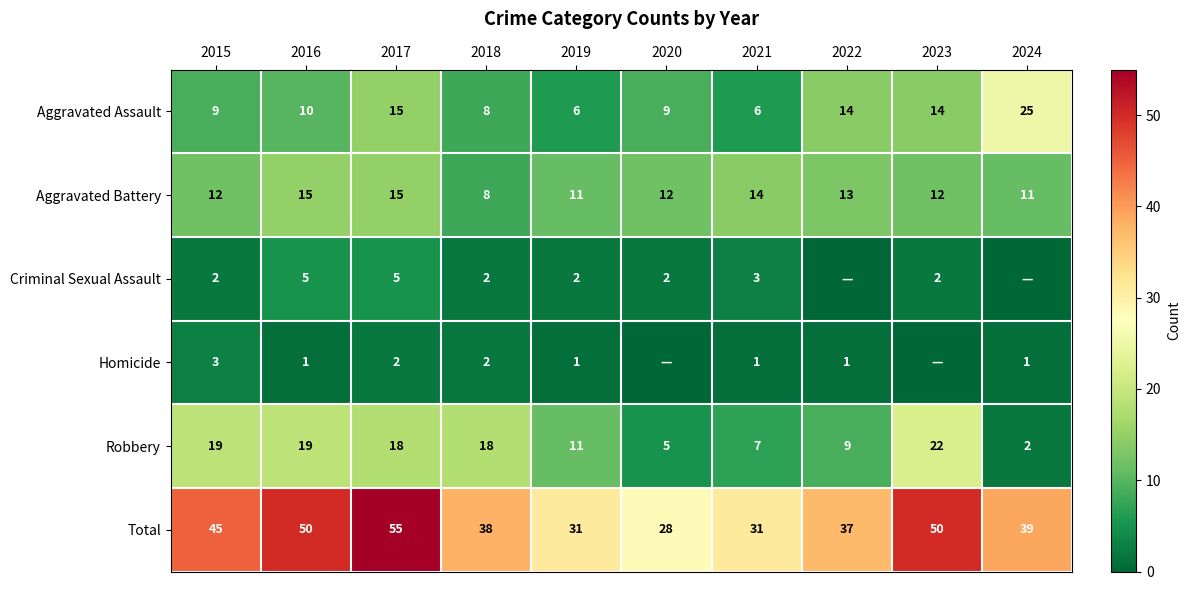

Between 2017 and 2019, which is larger?

2017